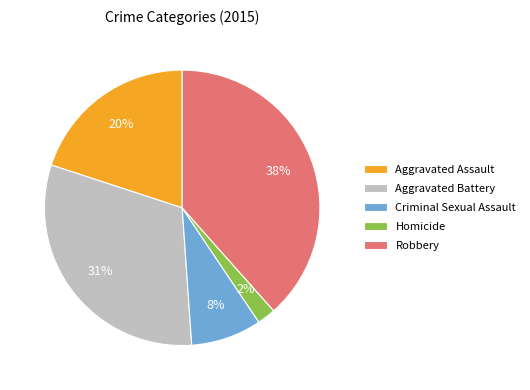

Which has a higher value, Robbery or Aggravated Battery?

Robbery